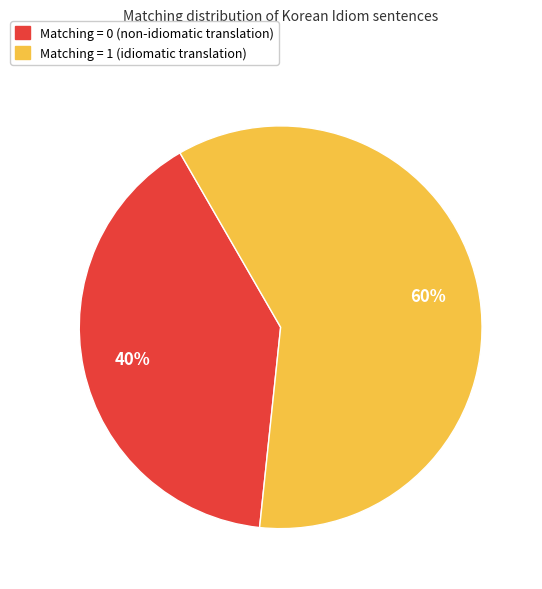

Is it true that Matching = 0 is 40% of the pie?

True